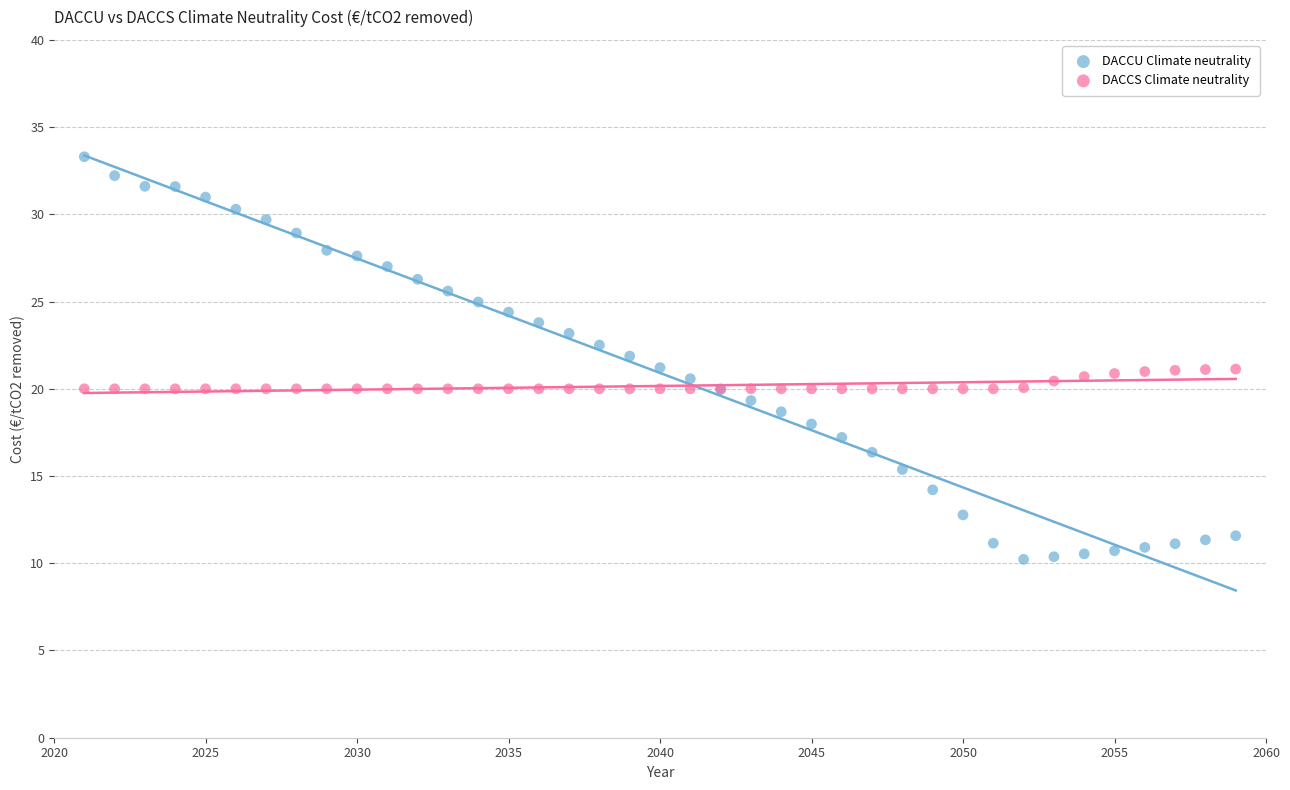

Which series contains the highest Y value?

DACCU Climate neutrality